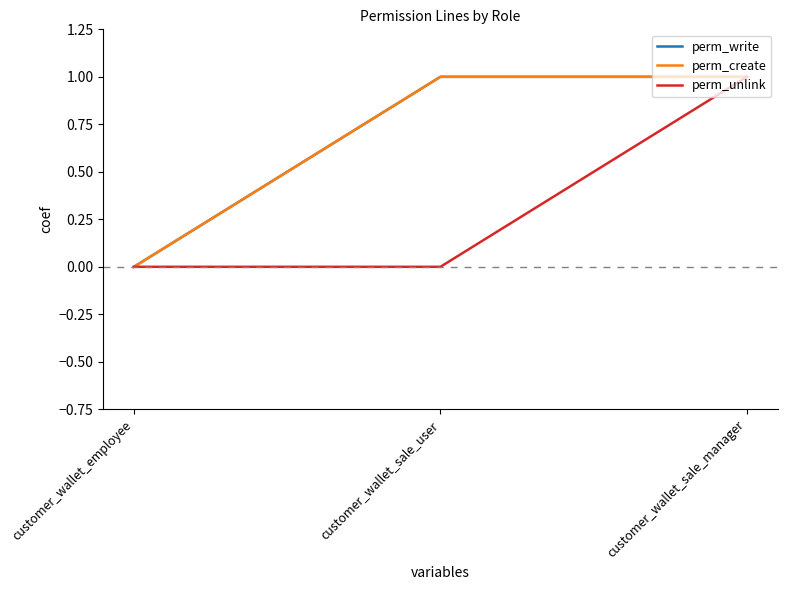

Does the chart have visible grid lines?

No